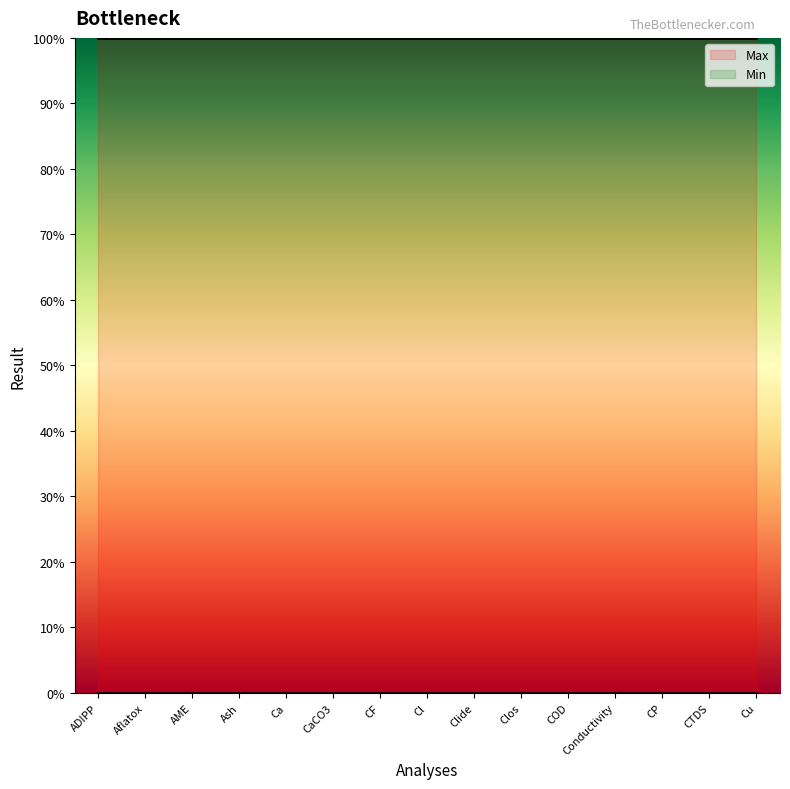

What is the total value across all series at ADIPP?

1